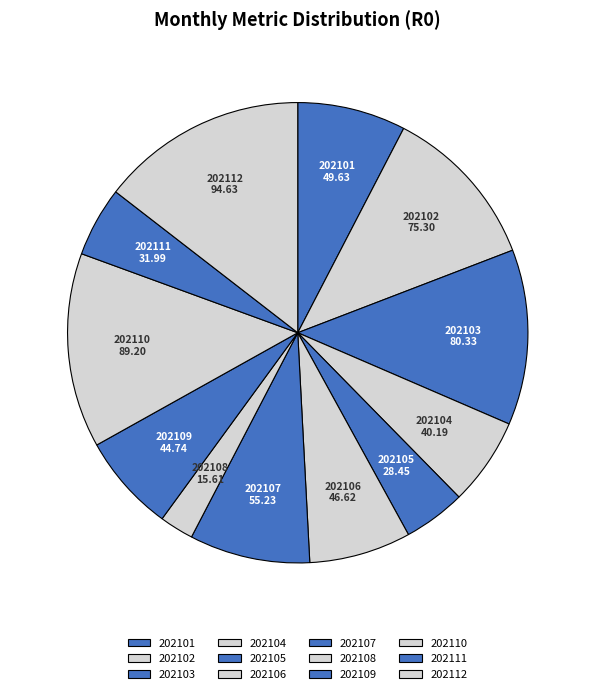

How many segments does this pie chart have?

12